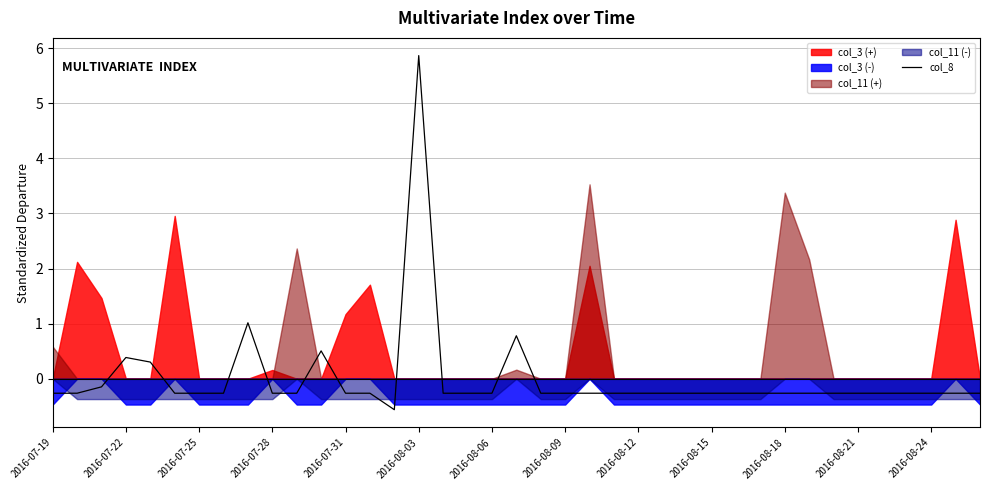

How many positive values are there?

6